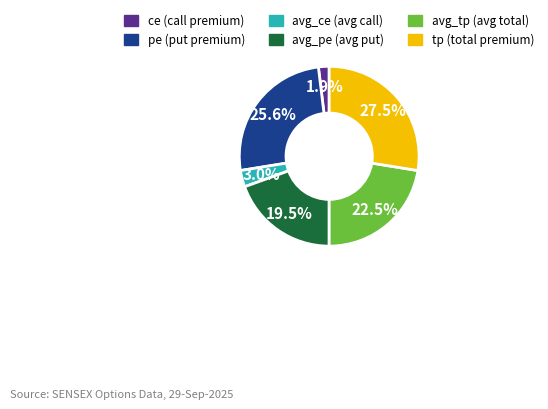

How much of the chart is everything except ce?

98.1%